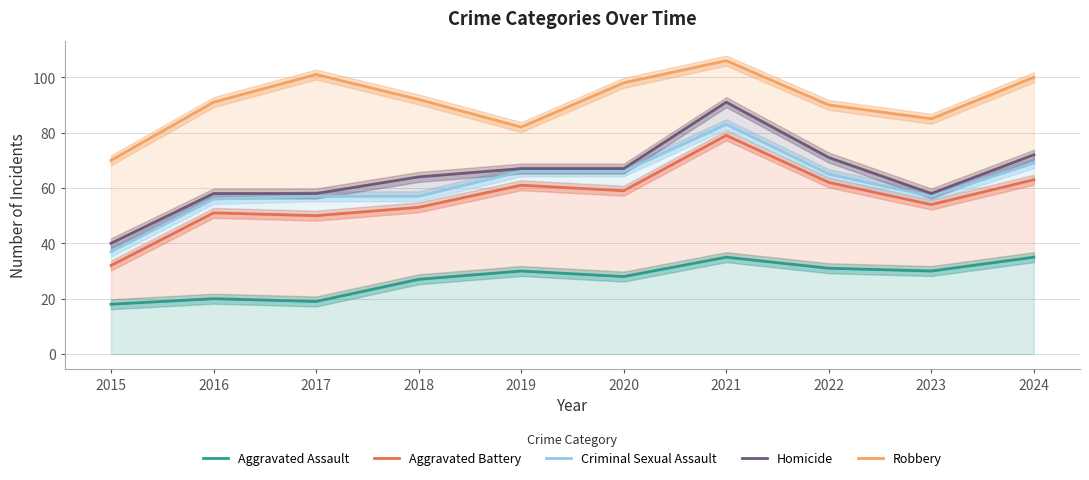

True or false: Aggravated Battery and Aggravated Assault cross at least once.

False